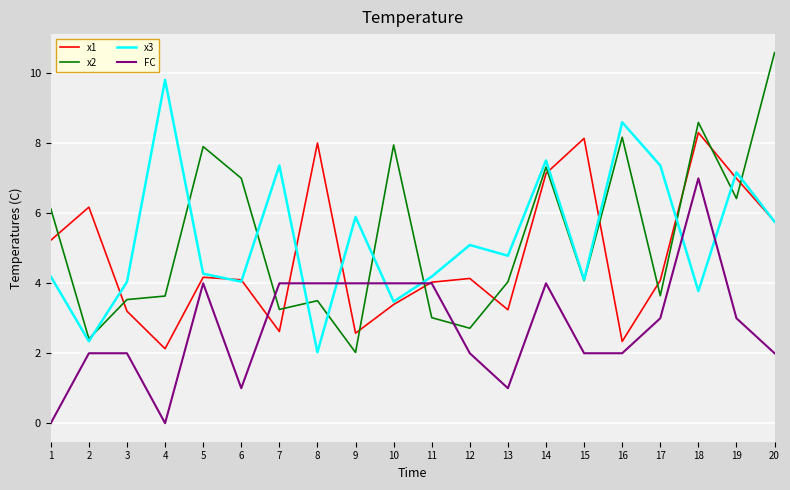

At which label is x2 closest to 6?

1